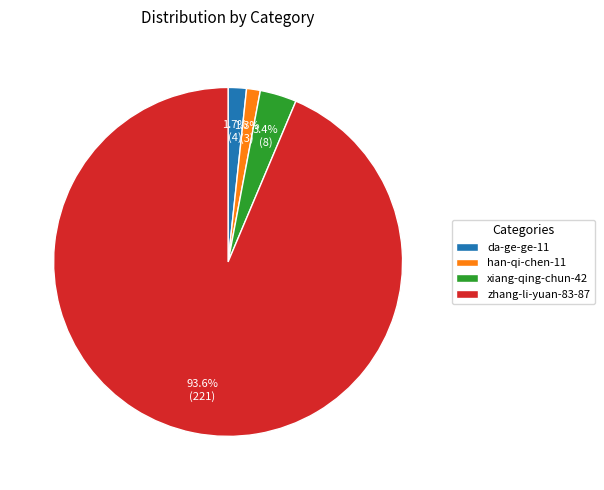

To the nearest percent, what is the combined percentage of da-ge-ge-11 and han-qi-chen-11?

3%